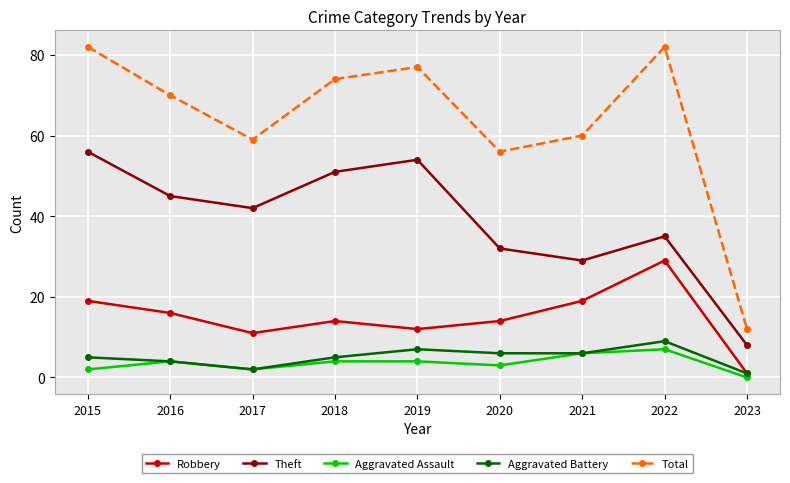

Which series changed the most between 2019 and 2020?

Theft